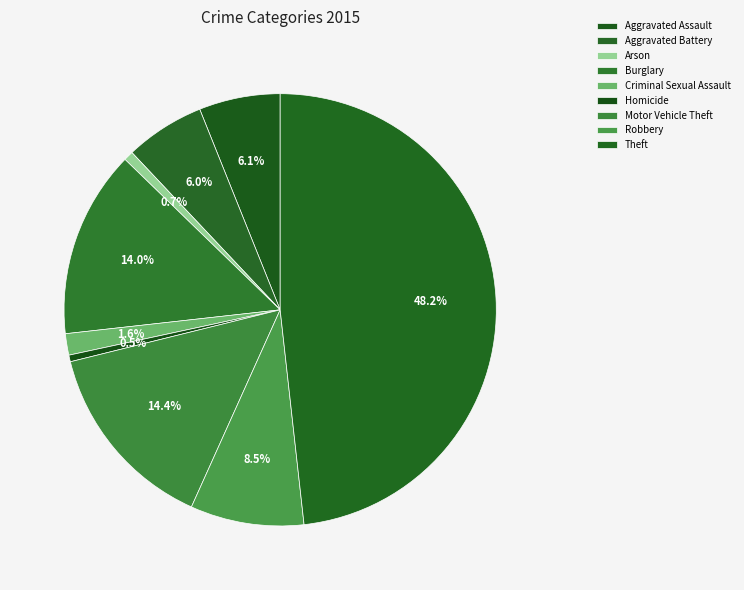

Count the number of slices in the pie.

9